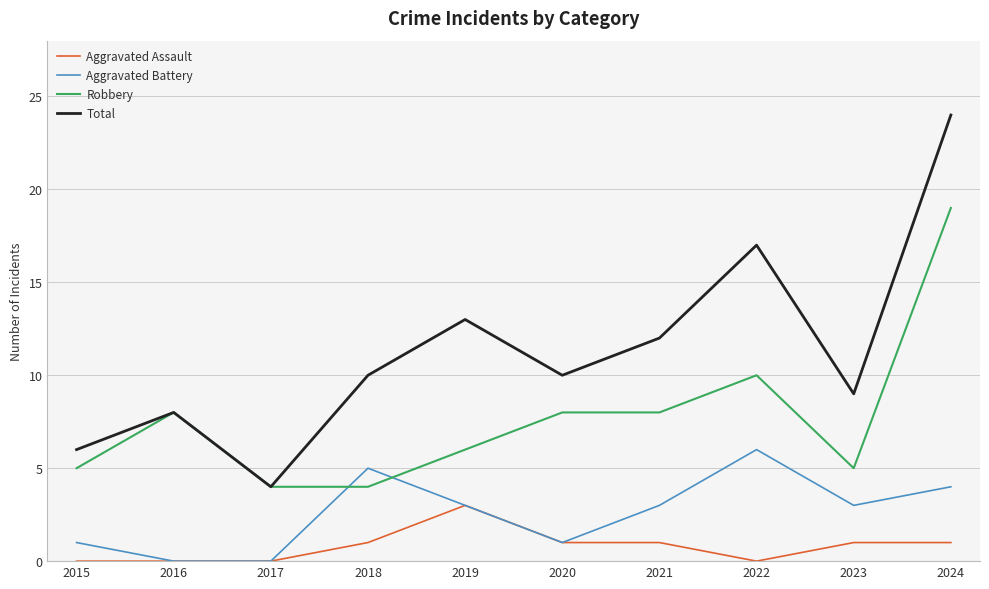

At how many categories does at least one series exceed 1?

10